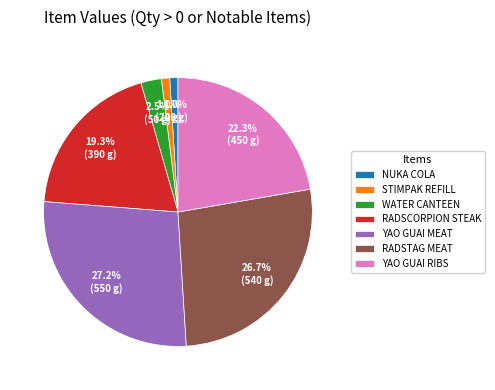

Between YAO GUAI MEAT and YAO GUAI RIBS, which is larger?

YAO GUAI MEAT